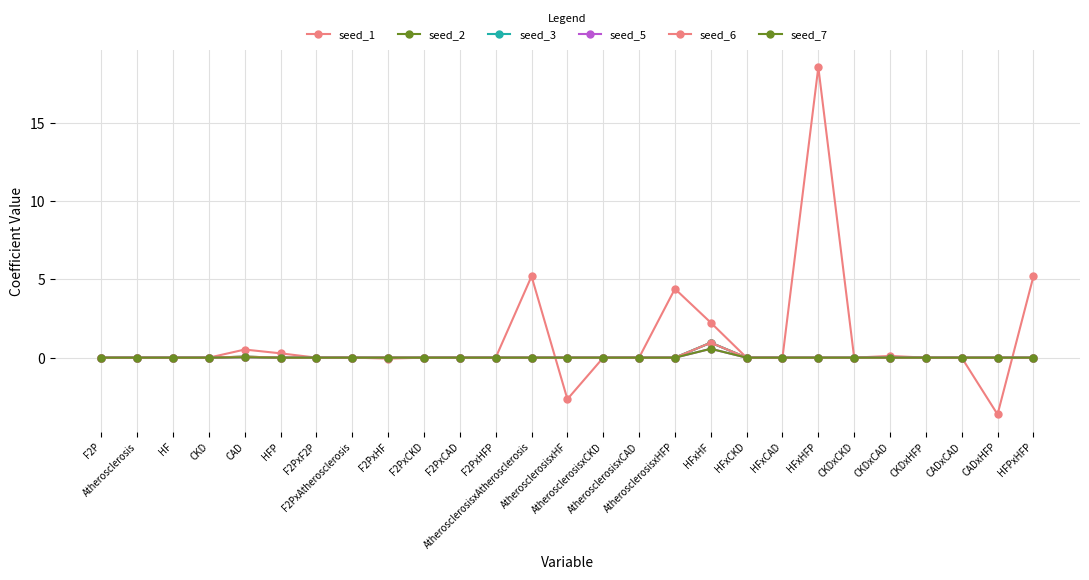

Rank the series by their maximum value, from highest to lowest.

seed_1, seed_2, seed_3, seed_6, seed_5, seed_7